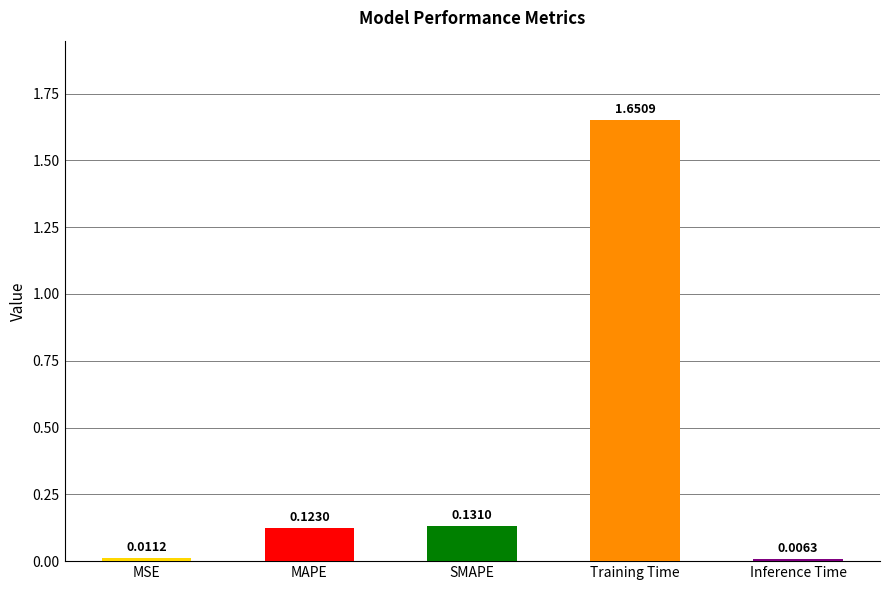

Which category has the highest value across all series?

Training Time